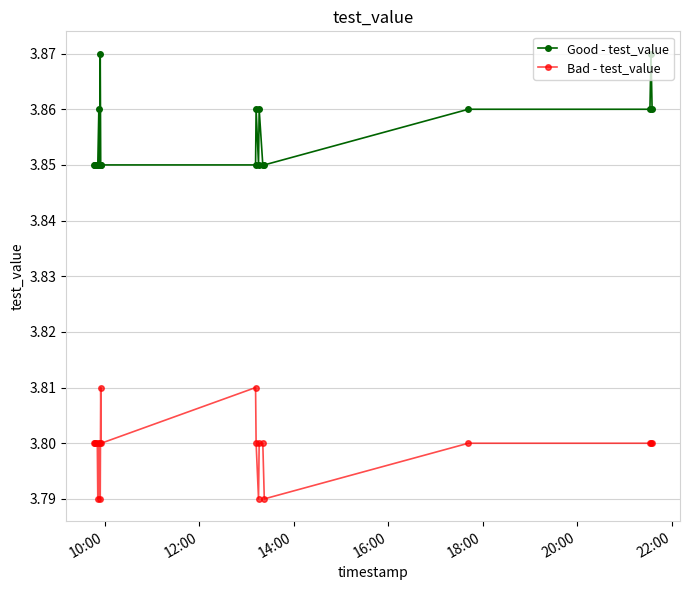

True or false: Good - test_value has more than 1 interior local peaks.

True